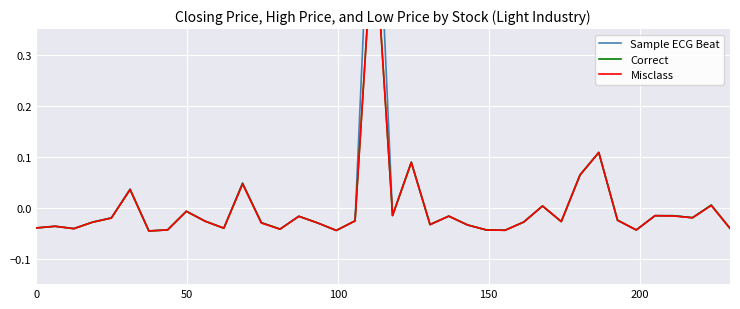

Which series has the widest spread of values?

Sample ECG Beat